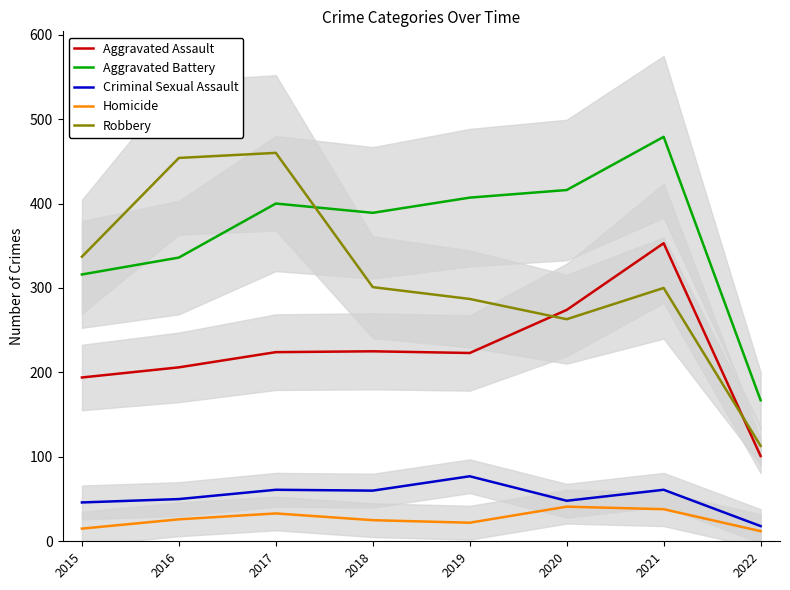

What is the value of the Aggravated Battery point at the 4th from the left?

389